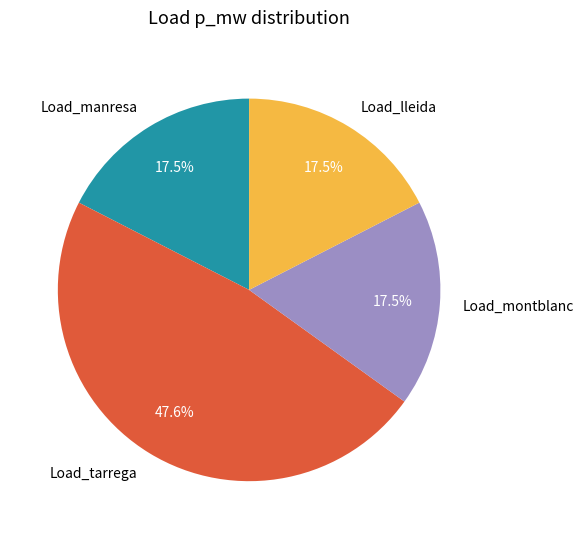

What portion of the pie excludes Load_manresa?

82.5%